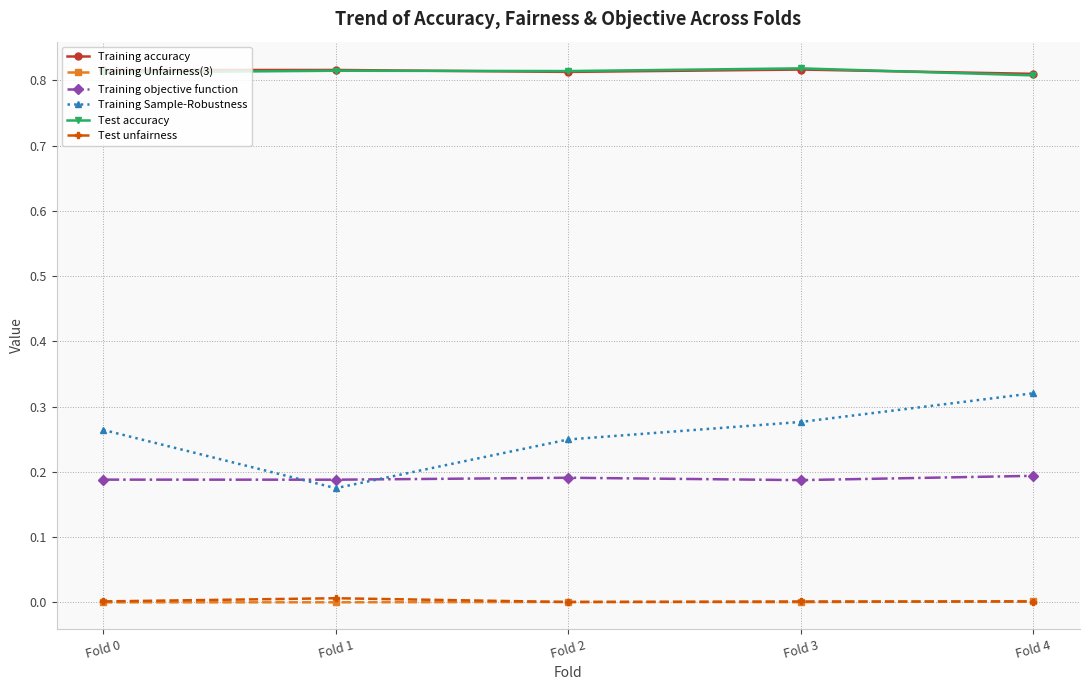

Is the value of Training Unfairness(3) at Fold 3 greater than the value of Training Sample-Robustness at Fold 0?

No